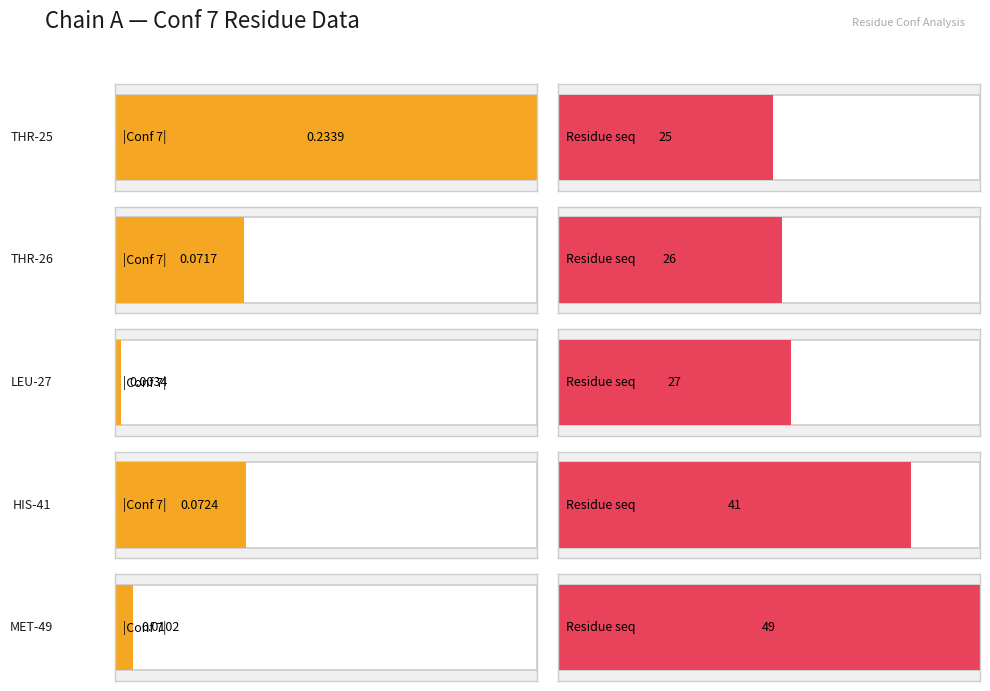

Which category has the lowest value in the Residue sequence series?

THR-25